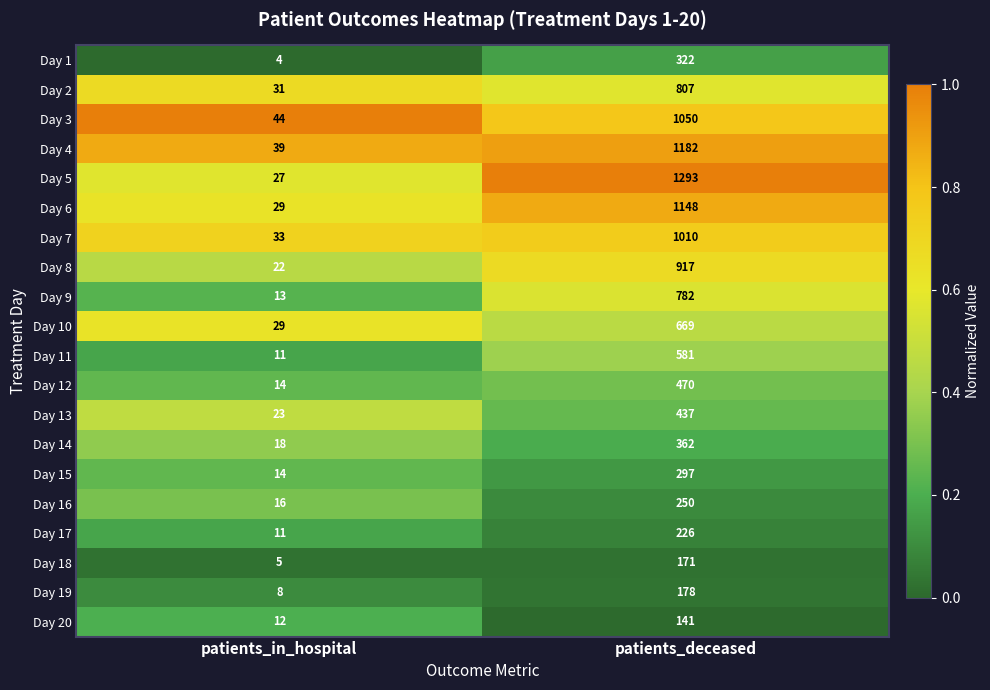

What is the sum of the Day 15 values at patients_in_hospital and patients_deceased?

311